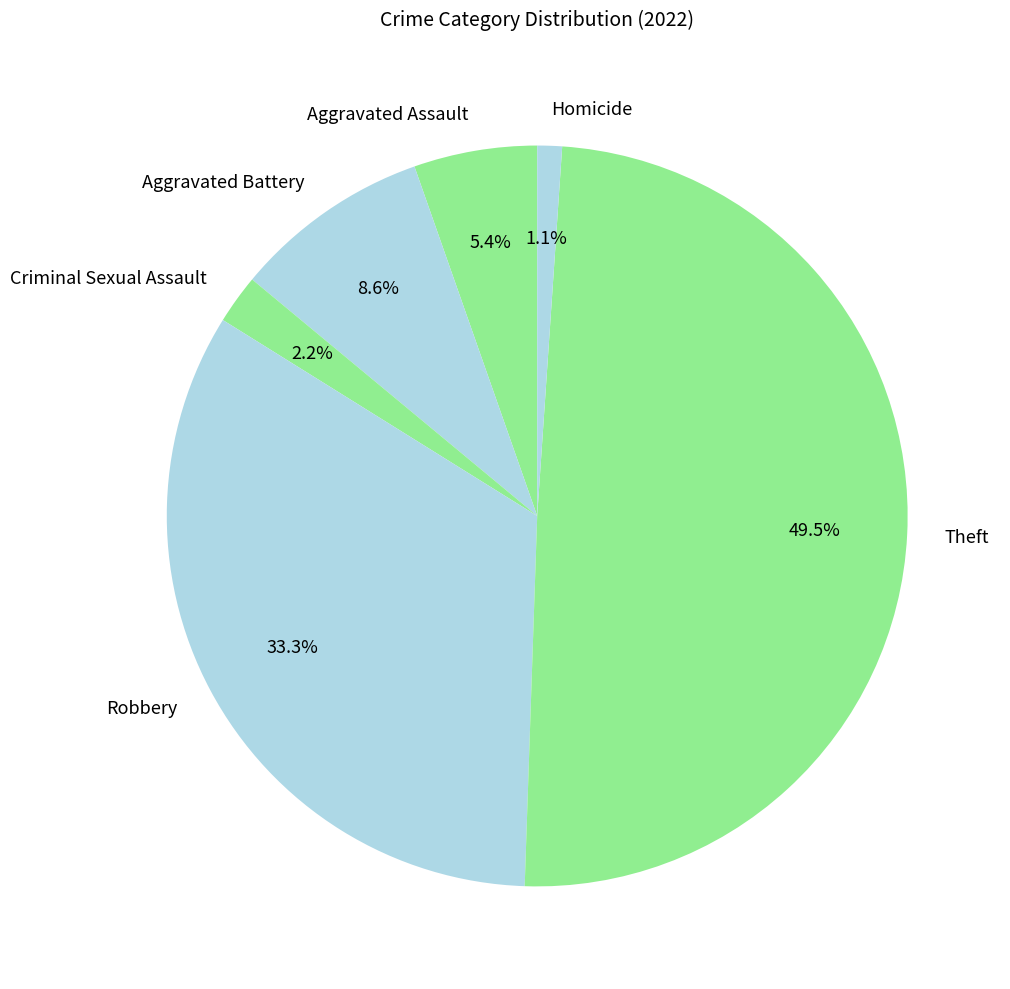

What percentage is the Criminal Sexual Assault slice, to the nearest percent?

2%